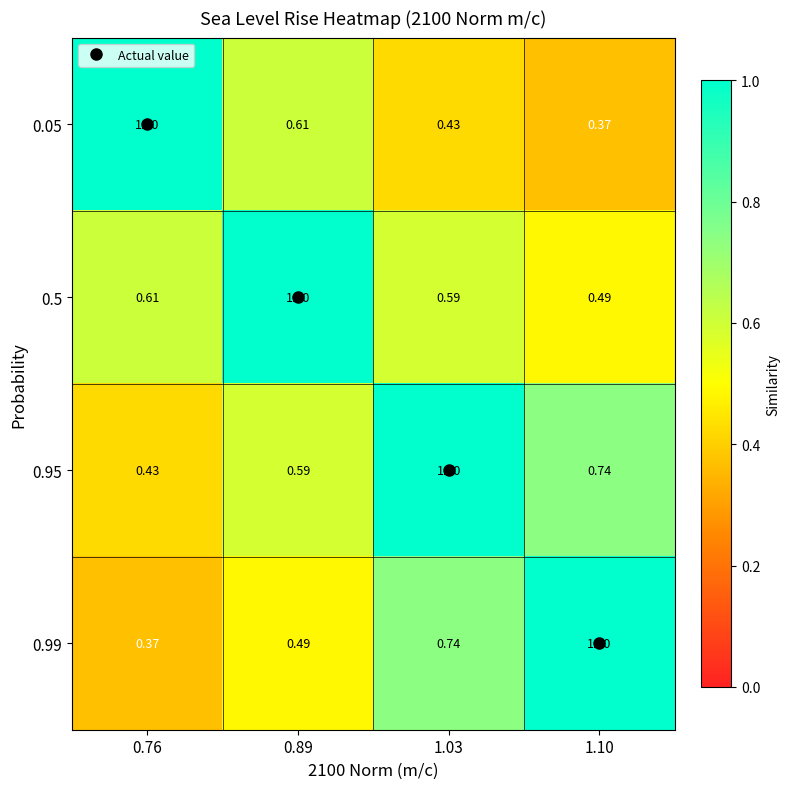

How many data points does each series have?

4